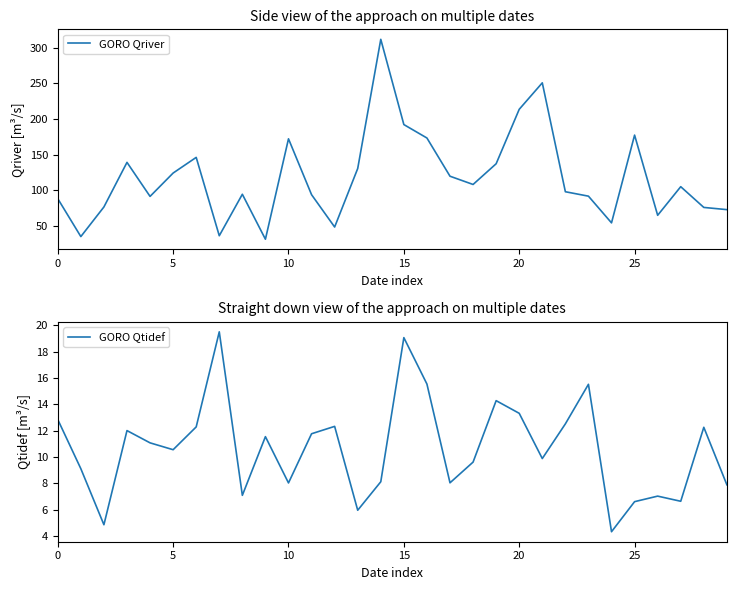

Reading left to right, what are all the values shown in this chart?

GORO Qriver: 88.2	34.9	76.5	139.2	91.4	124.2	146.2	36.1	94.4	31.2	172.3	93.8	48.4	130.6	312.1	192.3	173.4	119.7	108.2	137.3	213.7	250.9	97.9	91.7	54.2	177.5	64.8	105.0	75.9	72.8
GORO Qtidef: 12.8	9.1	4.9	12.0	11.1	10.6	12.3	19.5	7.1	11.6	8.0	11.8	12.3	6.0	8.1	19.1	15.5	8.1	9.6	14.3	13.3	9.9	12.5	15.5	4.3	6.6	7.0	6.7	12.3	7.9